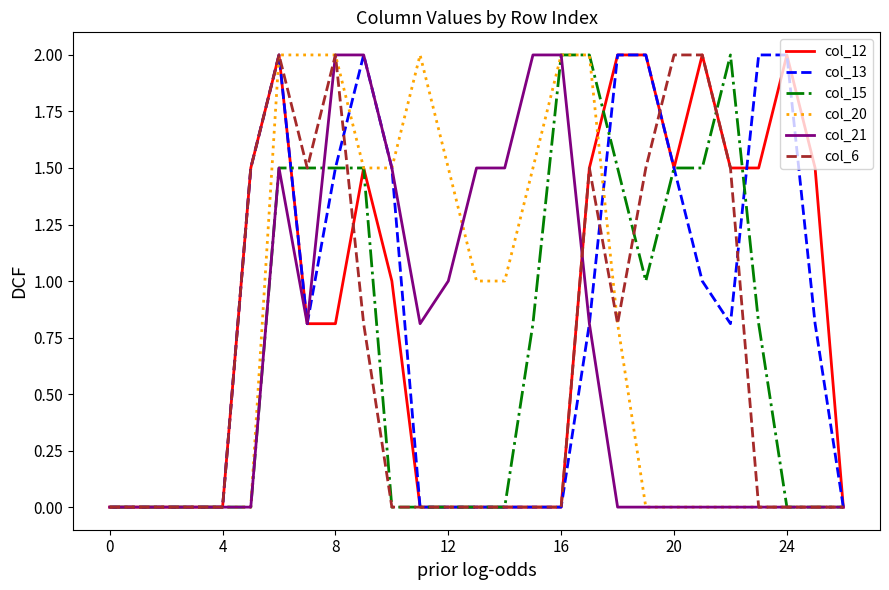

What is the maximum value for col_15?

2.0